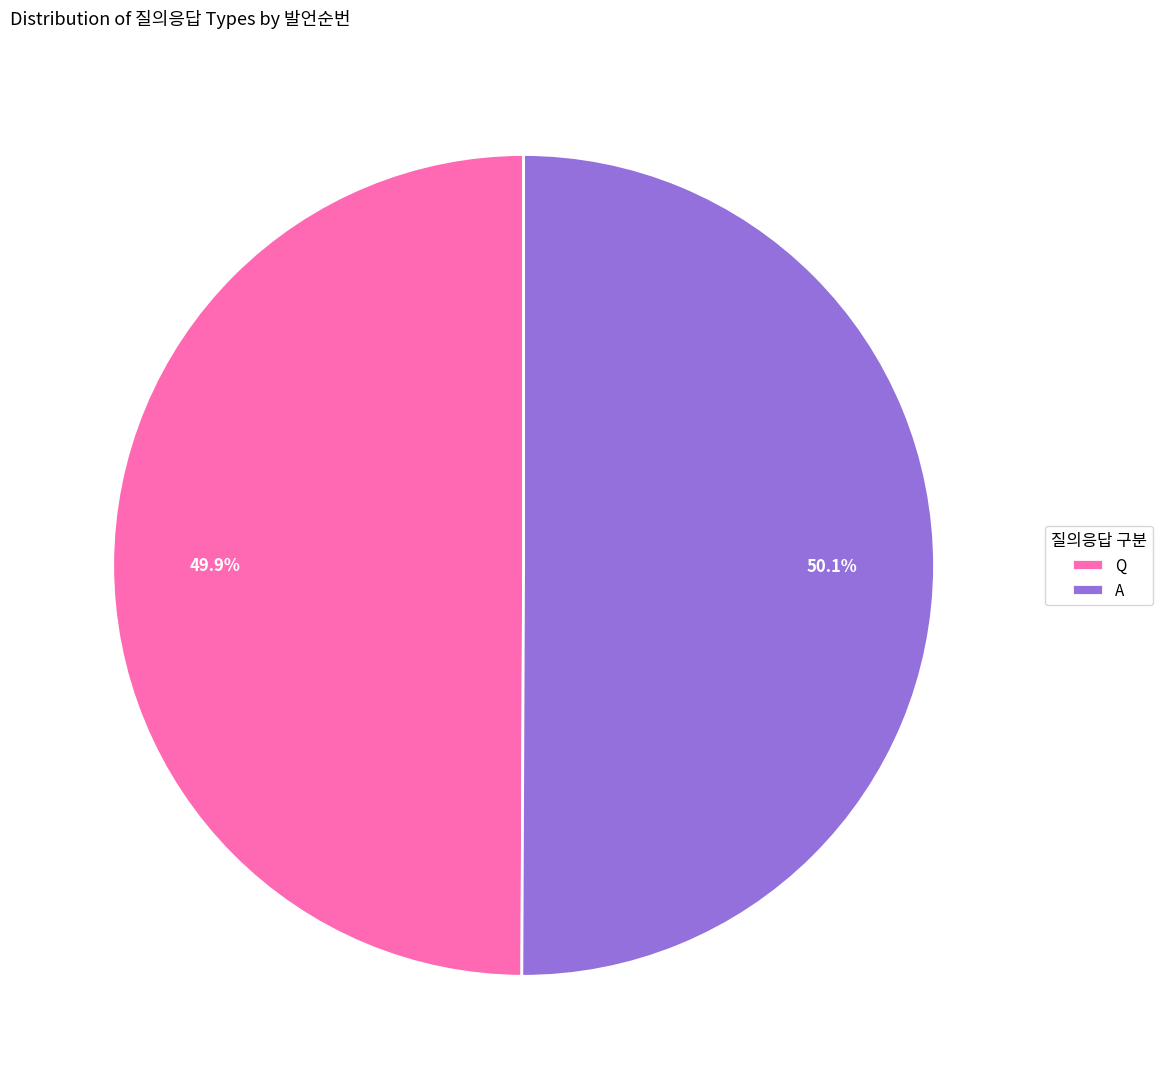

How much of the chart is everything except A?

49.9%